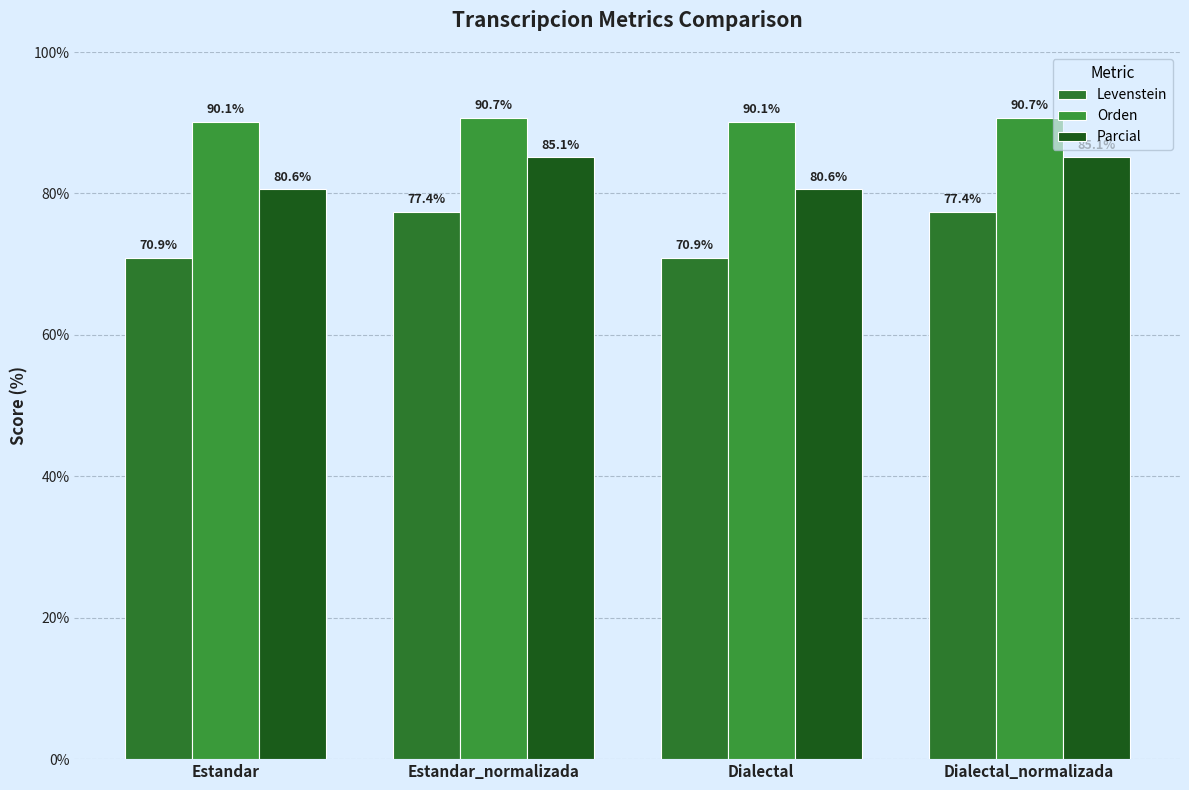

Is it true that Parcial equals 47.4 at Estandar?

False